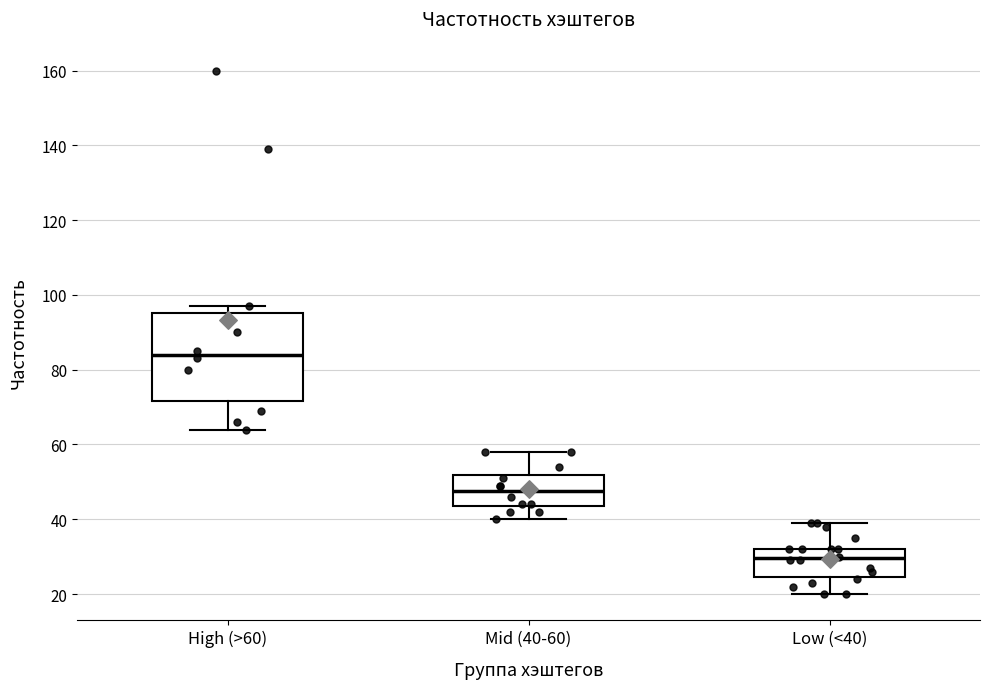

Where does the lower whisker of the box for Mid (40-60) end on the y-axis? The values are not printed on the chart, so give them approximately, as read against the axis.

40